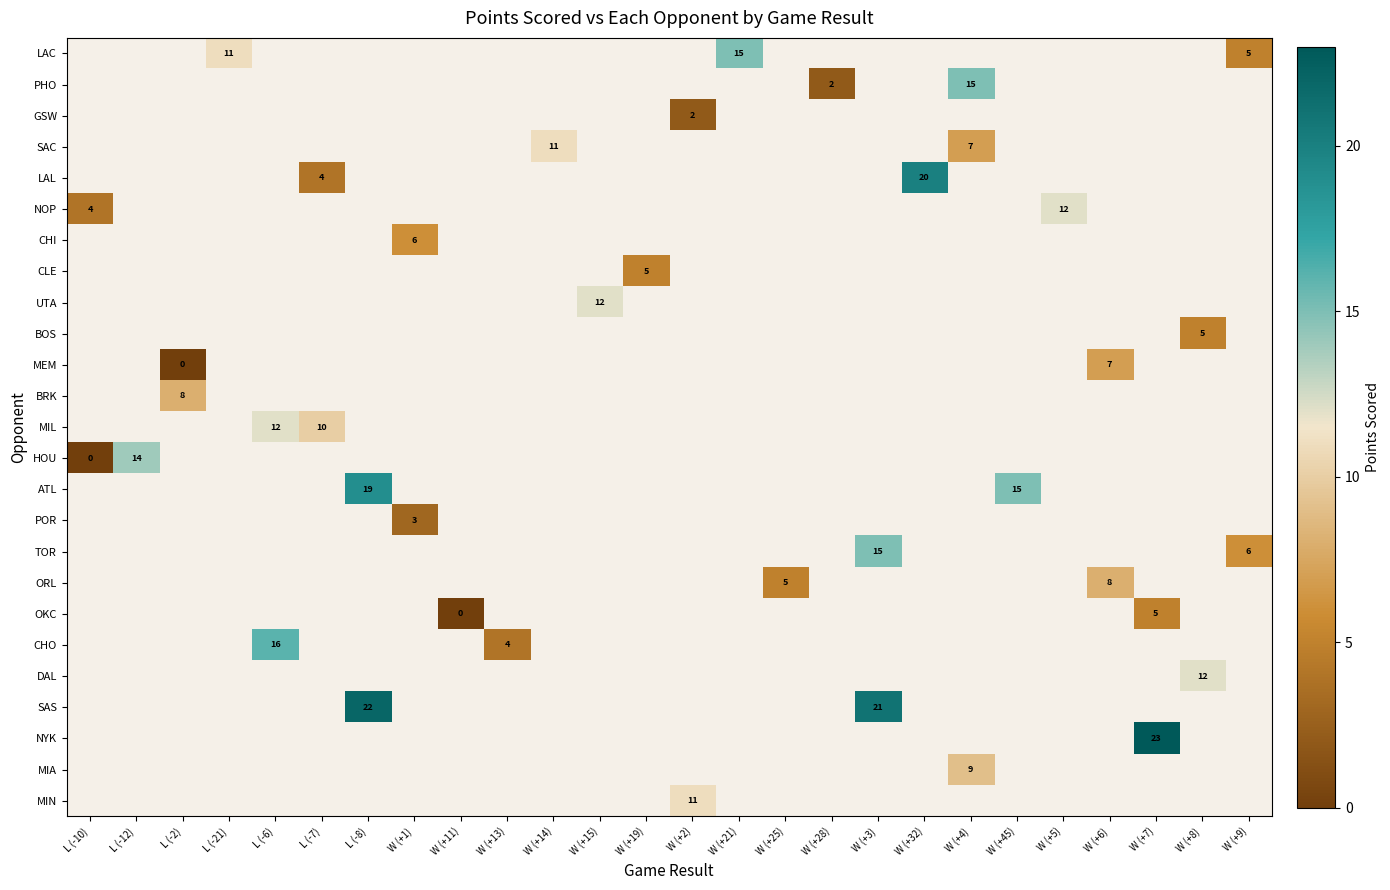

Count the number of categories in the chart.

26